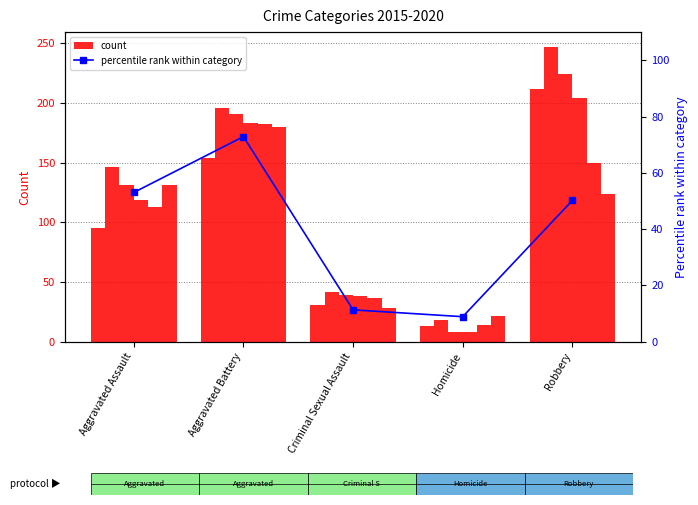

What is the label of the 1st bar from the right?

Robbery